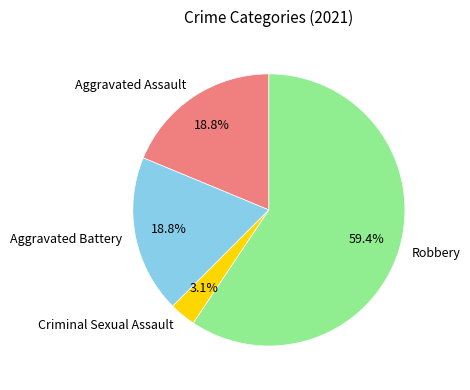

To the nearest percent, what is the combined percentage of Aggravated Assault and Robbery?

78%